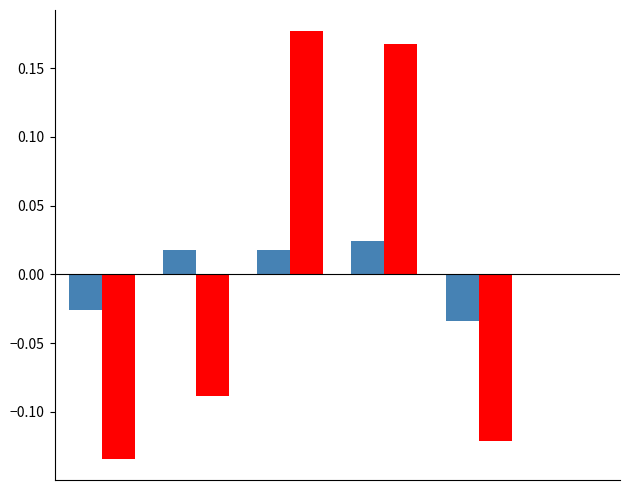

How many series are shown in this chart?

2